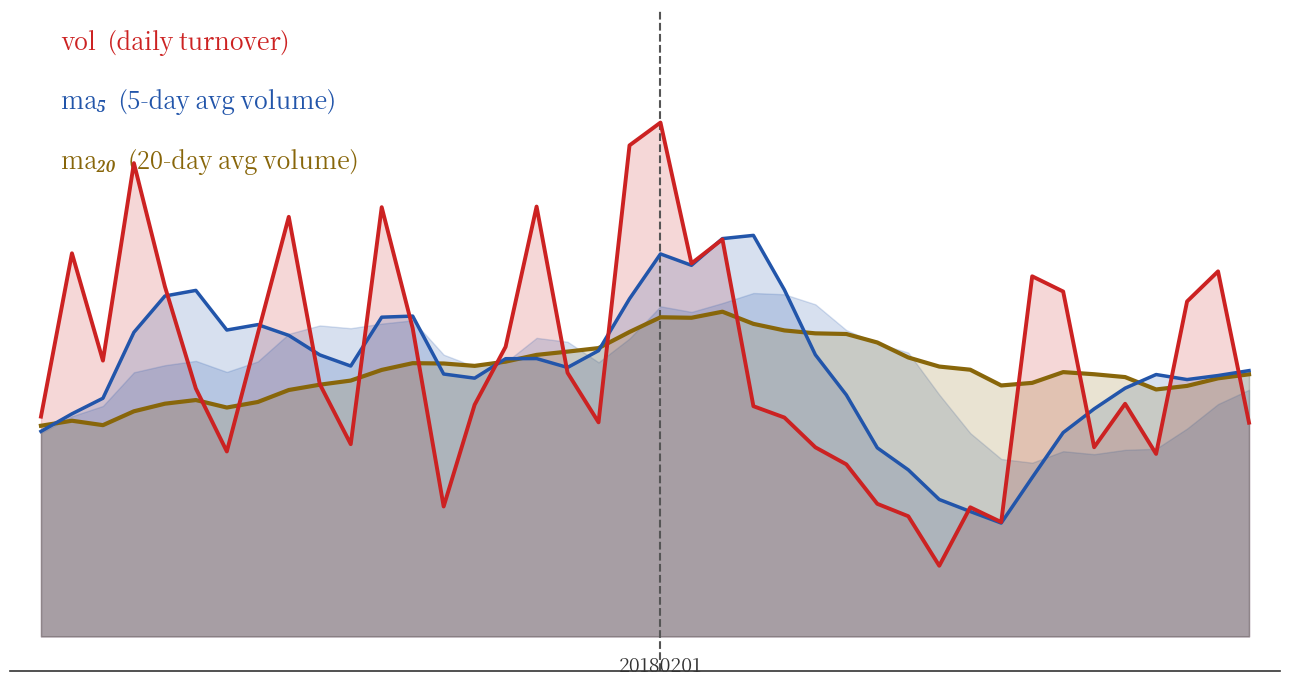

At which label is ma_v_20 closest to 15683?

30